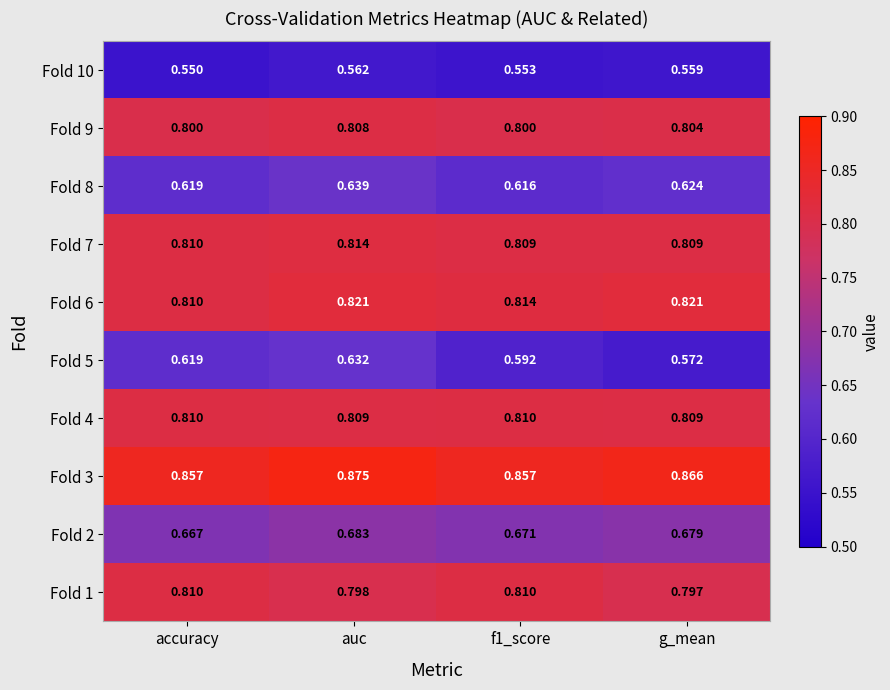

At which category does the chart reach its peak across all series?

auc